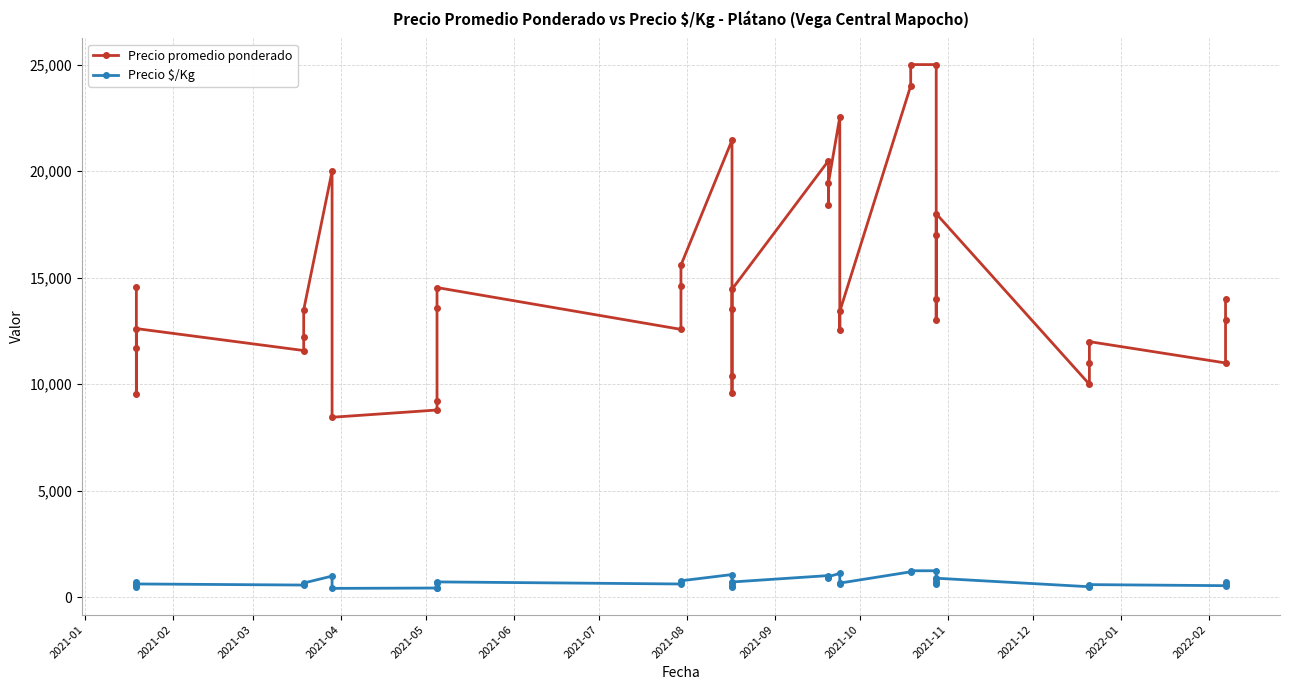

Rank the series by their average value, from highest to lowest.

Precio promedio ponderado, Precio $/Kg